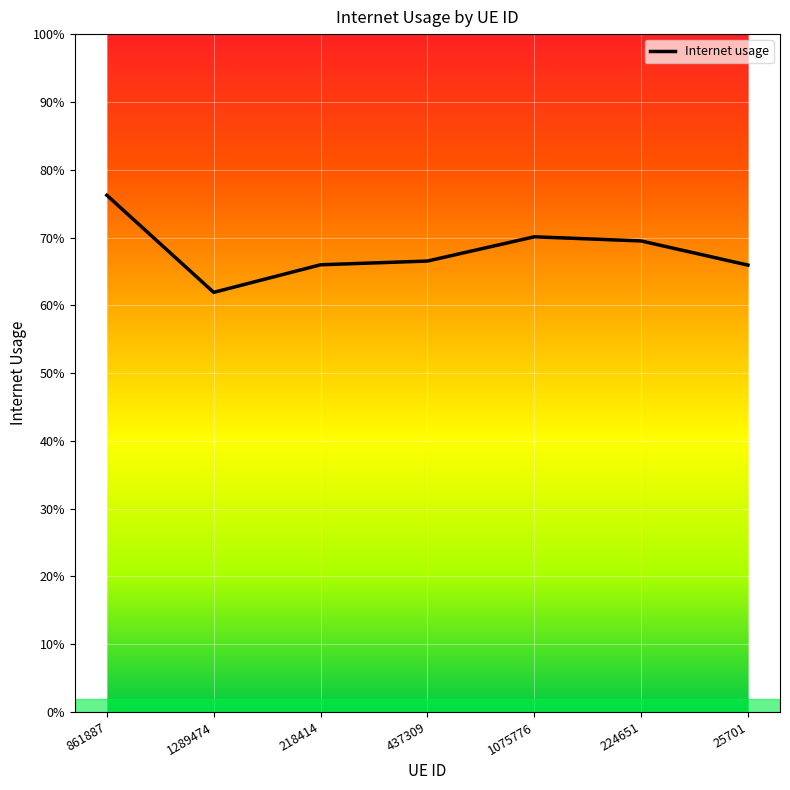

Is this an area chart (filled region under the line)?

No